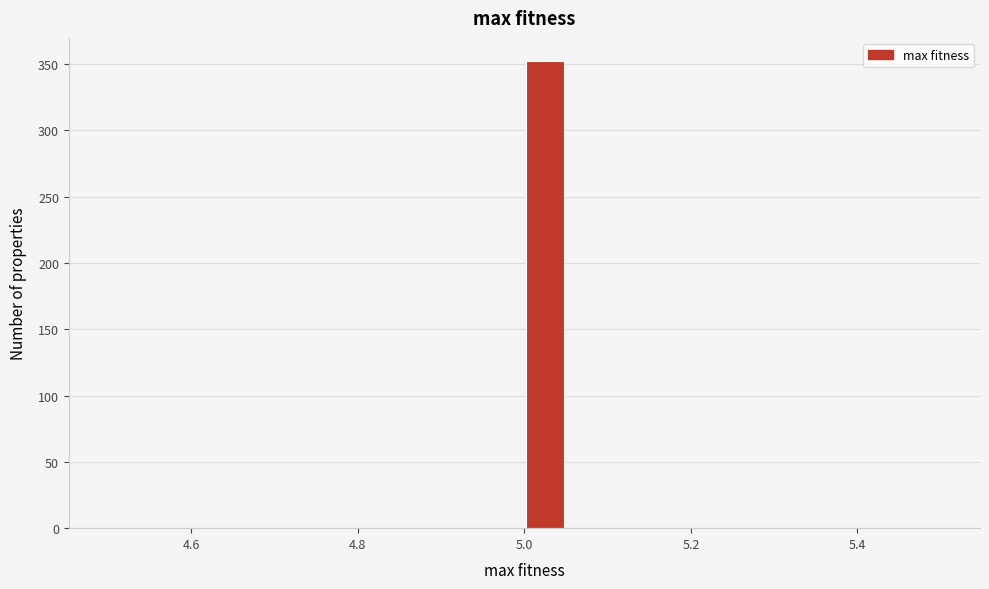

Read against the x-axis, roughly where is the centre of the tallest bar?

5.02